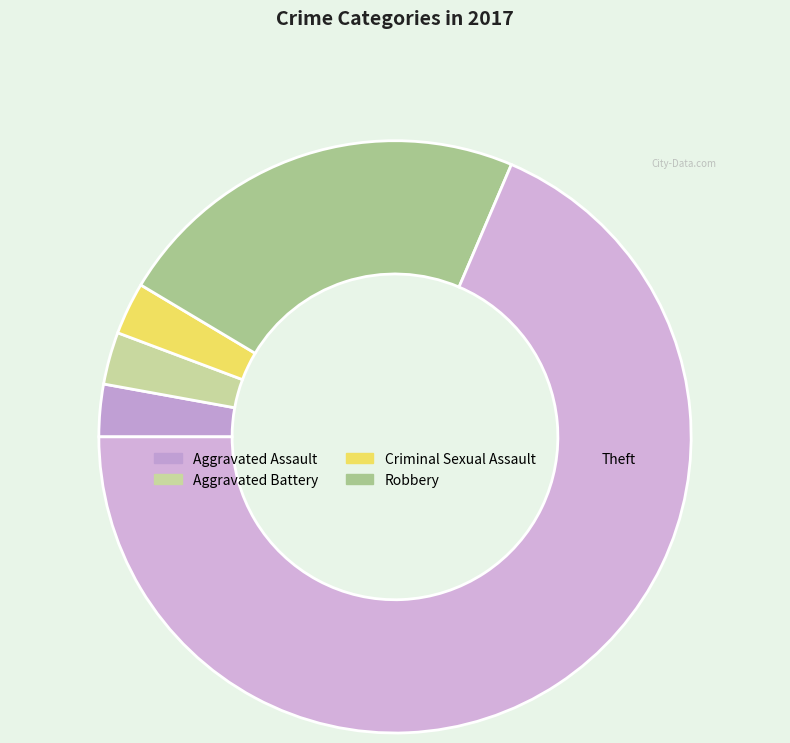

How many slices are in this pie chart?

5